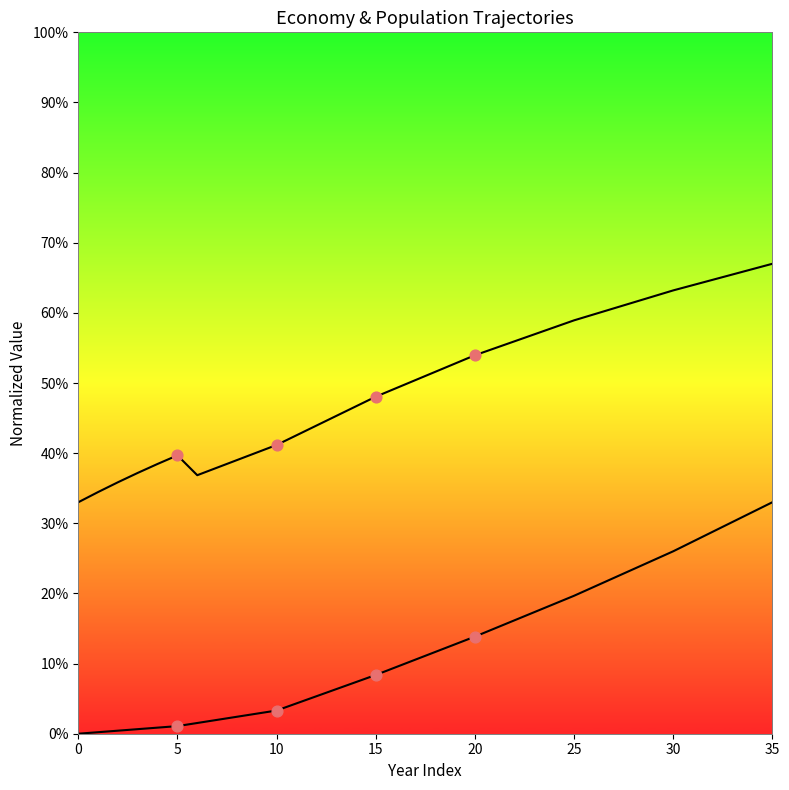

Is the value of population_gnrl_urban at 26 greater than the value of gdp_mmm_usd at 34?

Yes